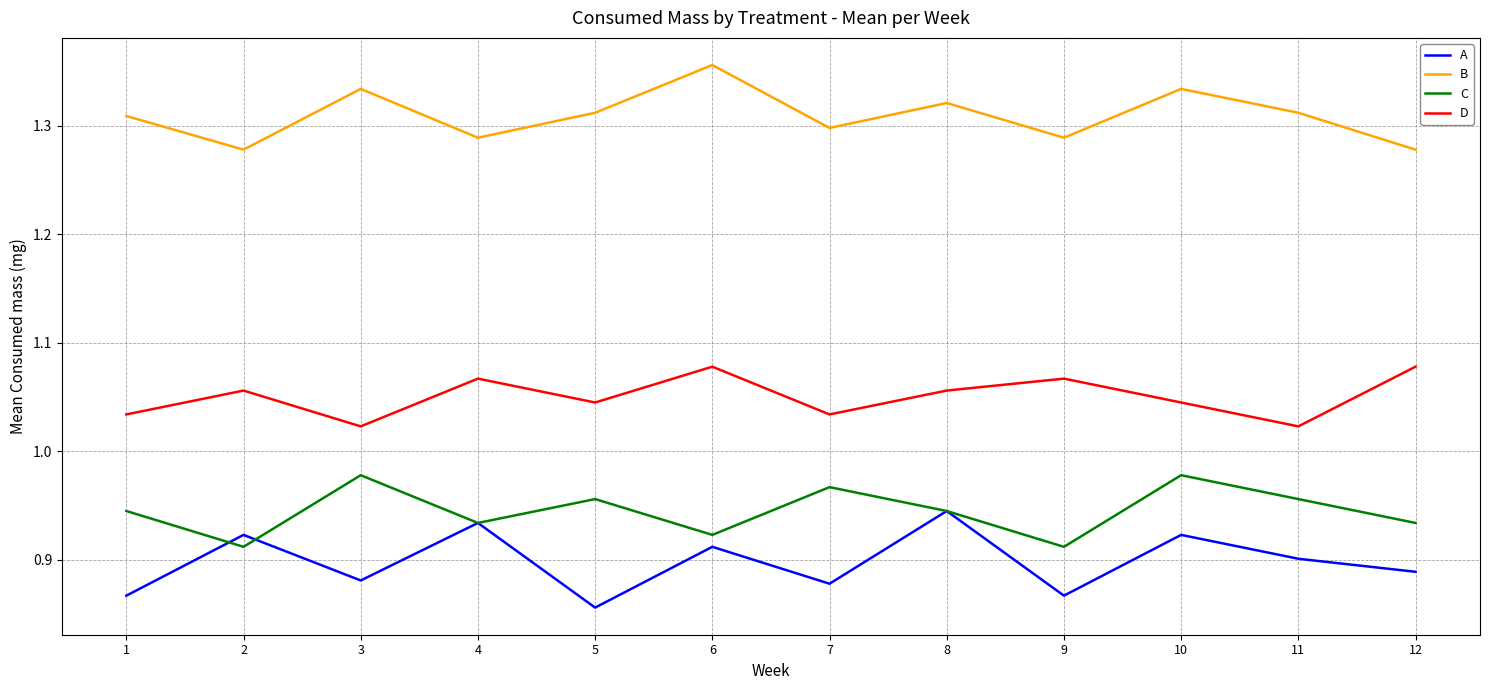

What is the difference between the second highest and second lowest values in the C series?

0.1